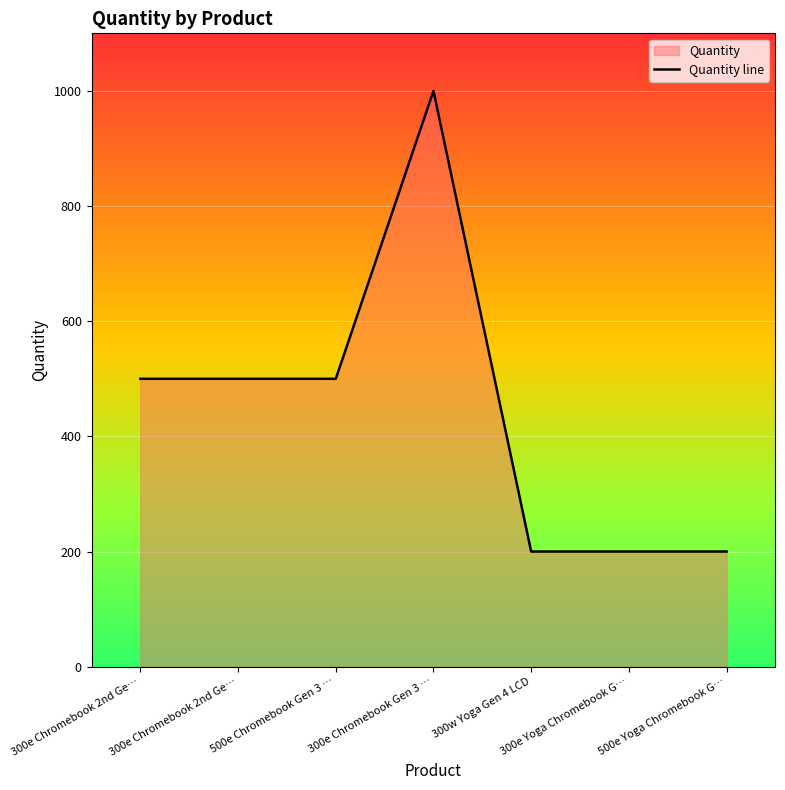

What is the difference between the maximum and minimum values?

800